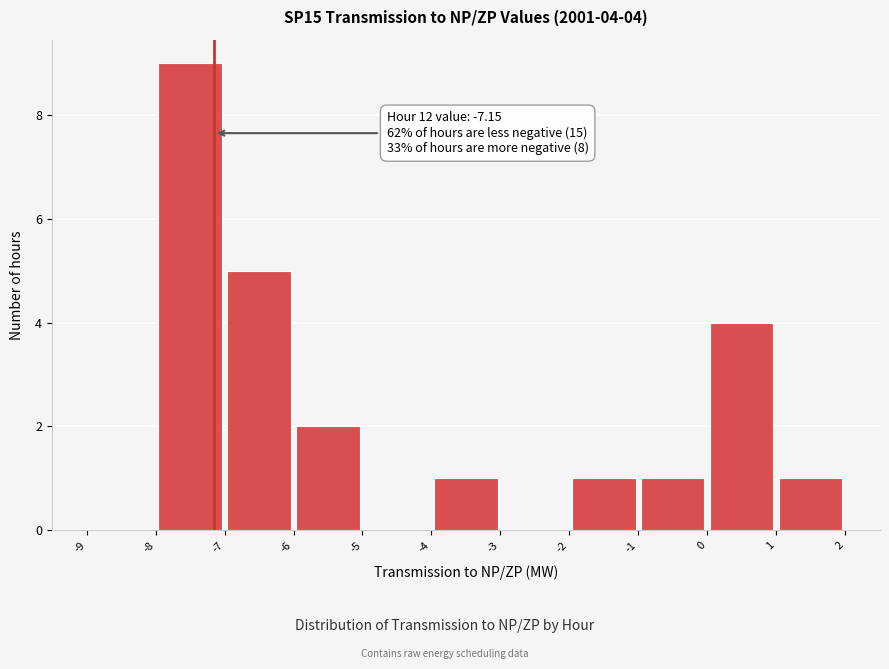

Over which range of the x-axis is the bar tallest?

-8 to -7